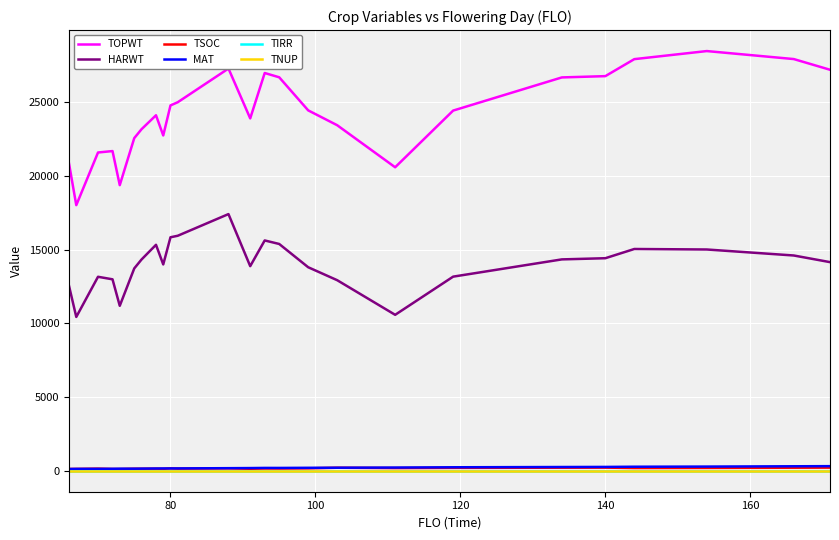

What is the highest value of the TSOC series?

212